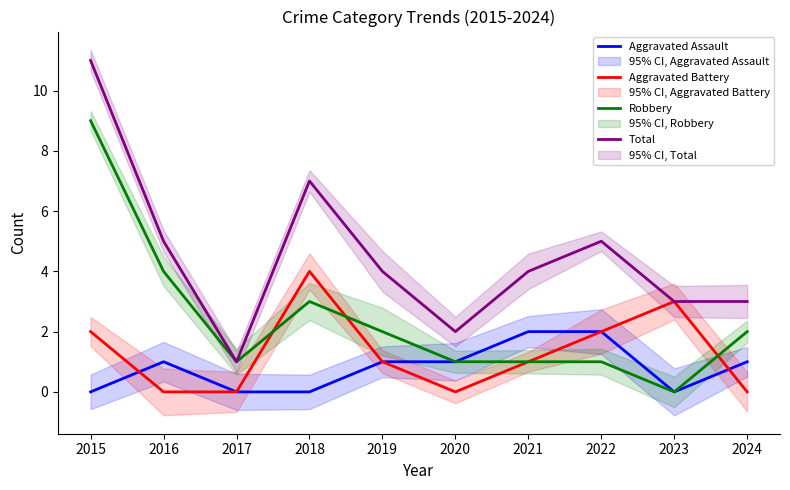

How many categories are shown in the chart?

10